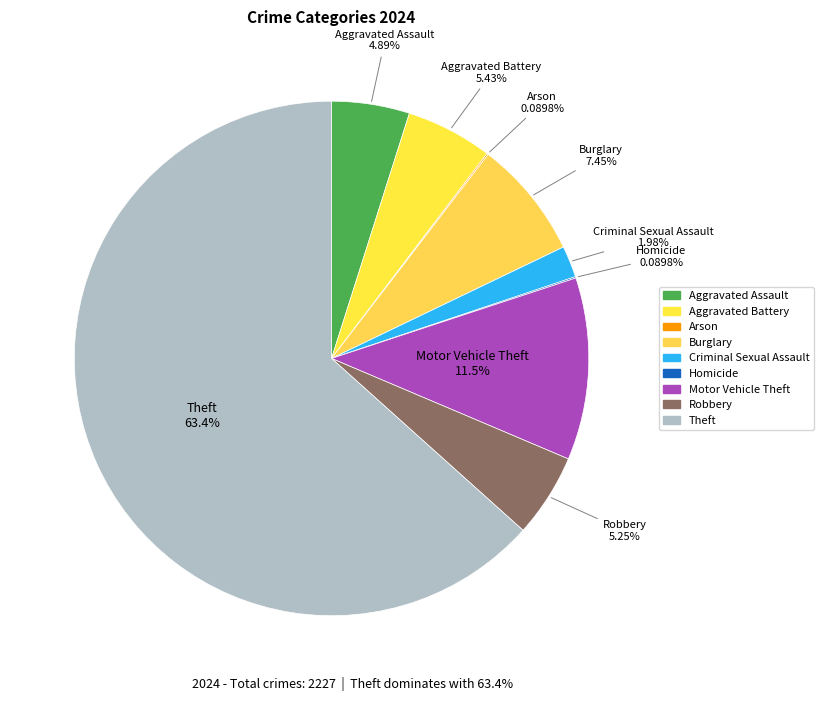

Which category accounts for the majority?

Theft